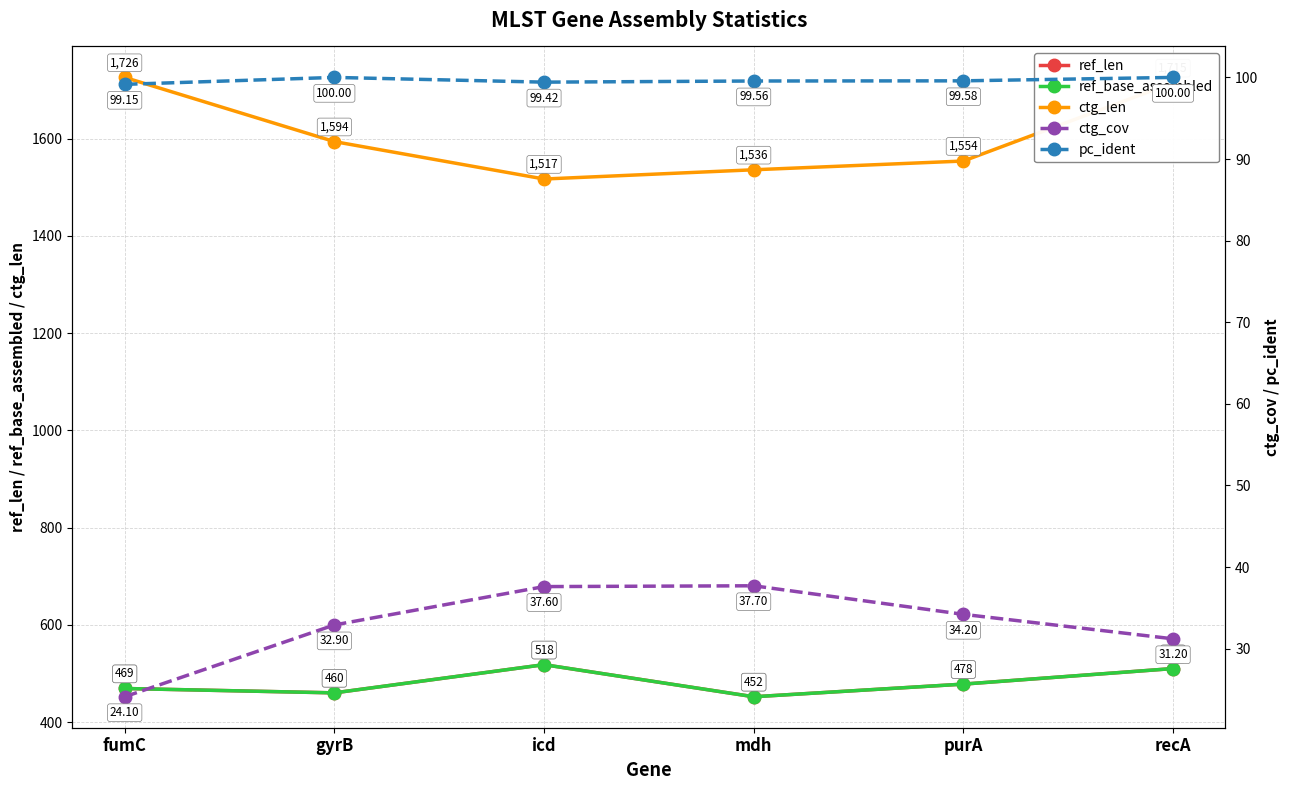

What is the spread (max minus min) of values at mdh?

1498.3